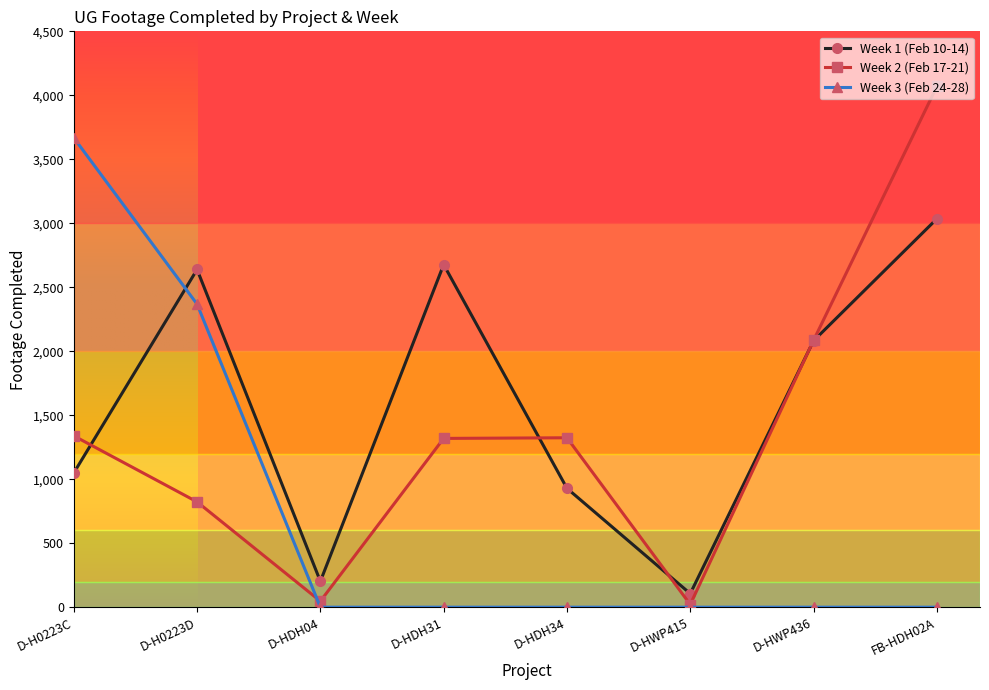

What is the spread (max minus min) of values at D-H0223C?

2619